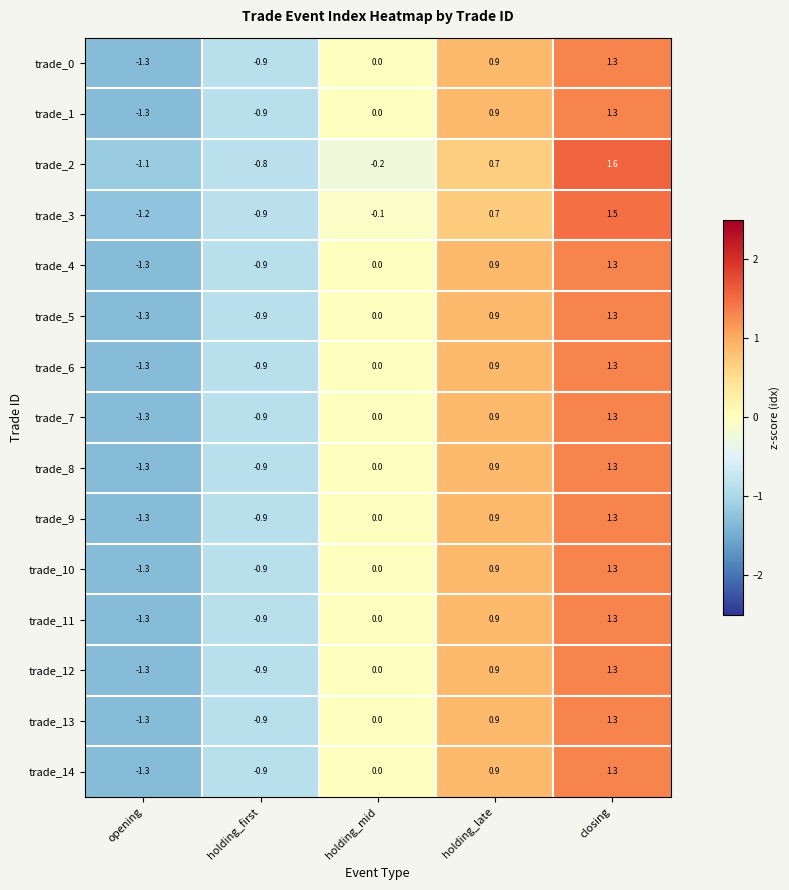

Which series changed the most between holding_mid and closing?

trade_2